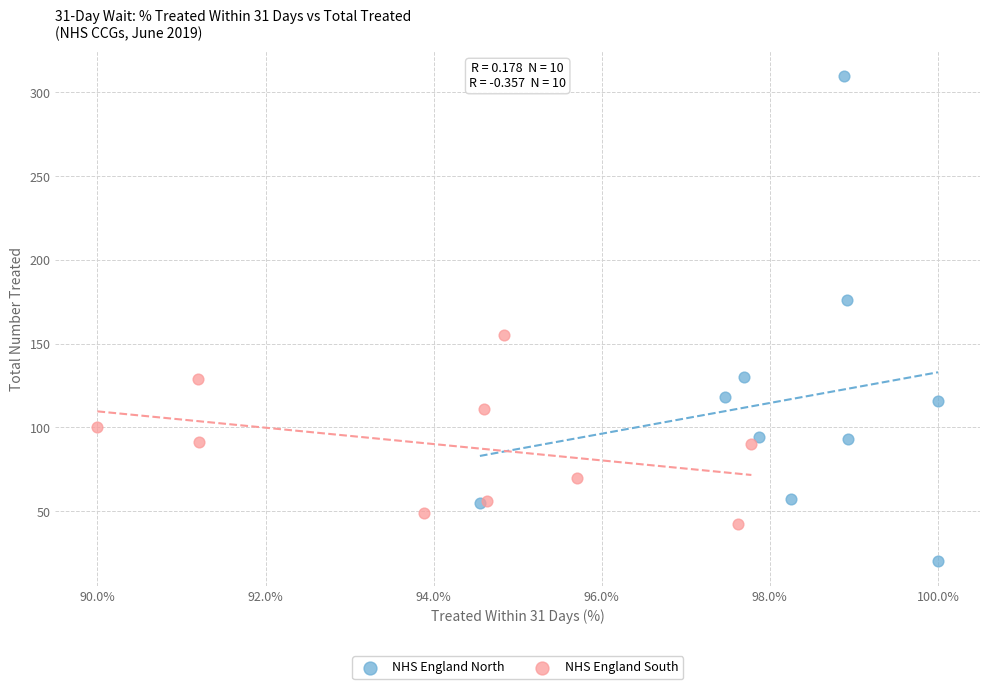

Which series reaches the minimum Y coordinate?

NHS England North